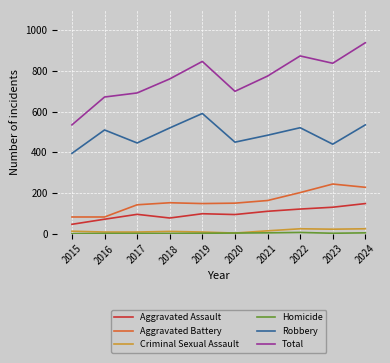

What is the total value across all series at 2022?

1748